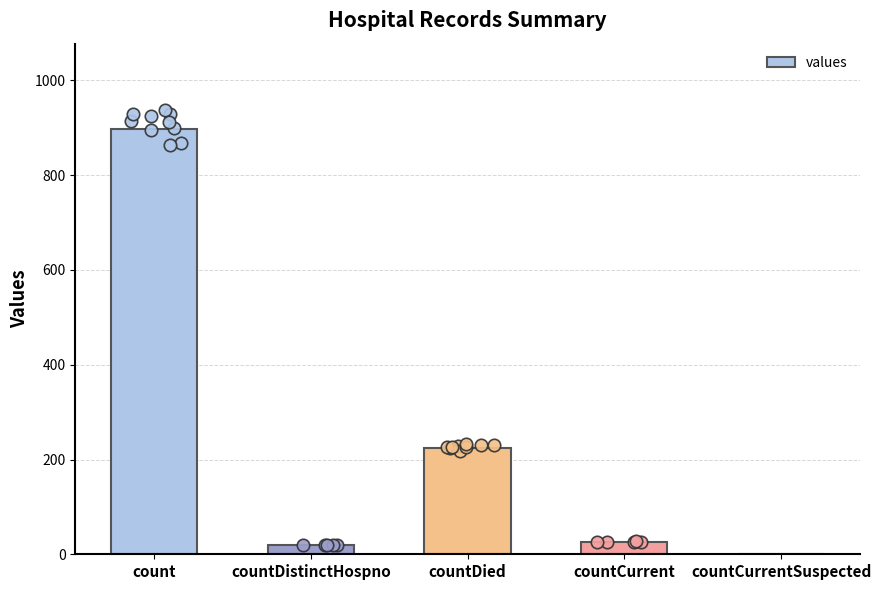

What is the change in value from countDistinctHospno to countCurrentSuspected?

-19